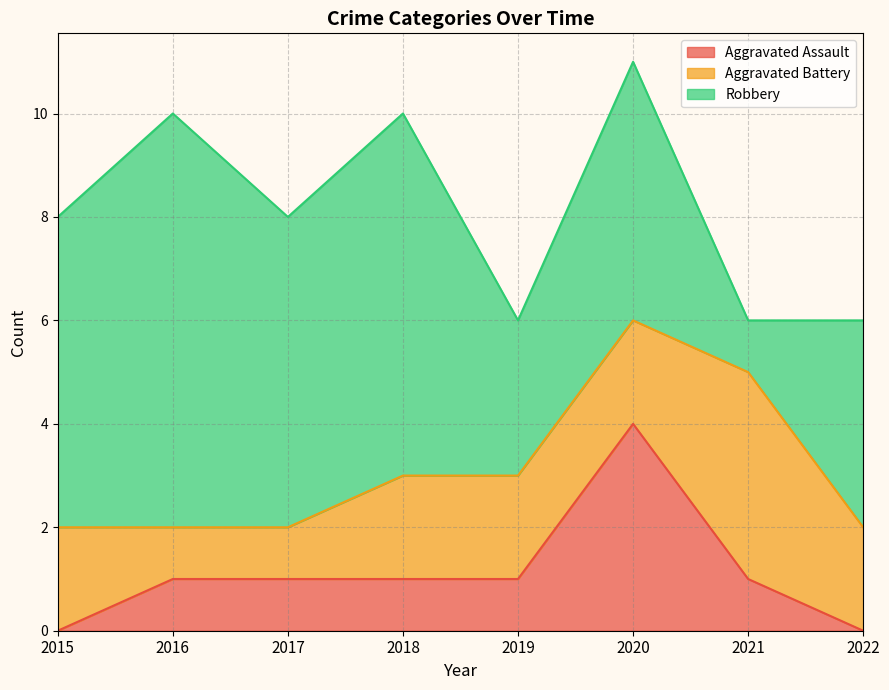

The value of Aggravated Assault at 2015 is 0. True or false?

True